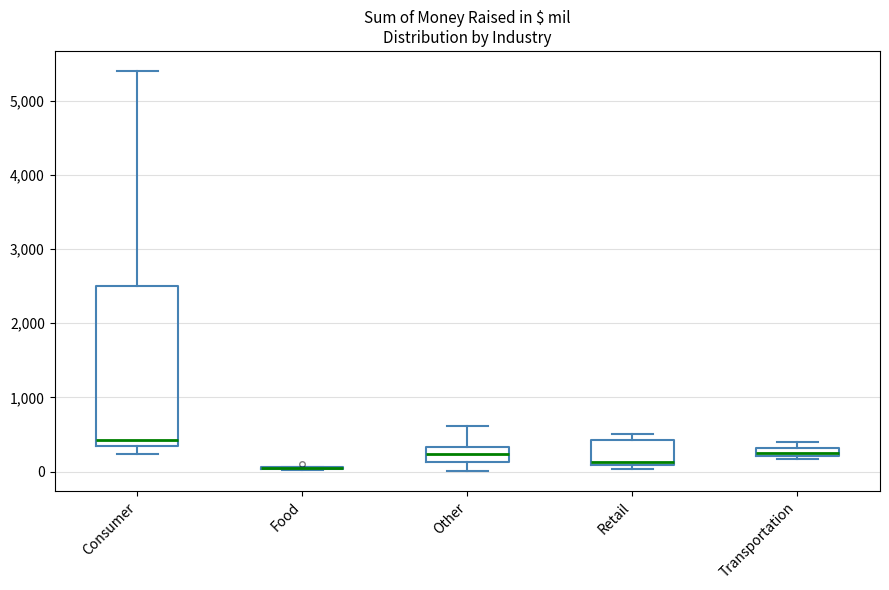

Comparing the boxes themselves (not the whiskers), which one is the tallest?

Consumer